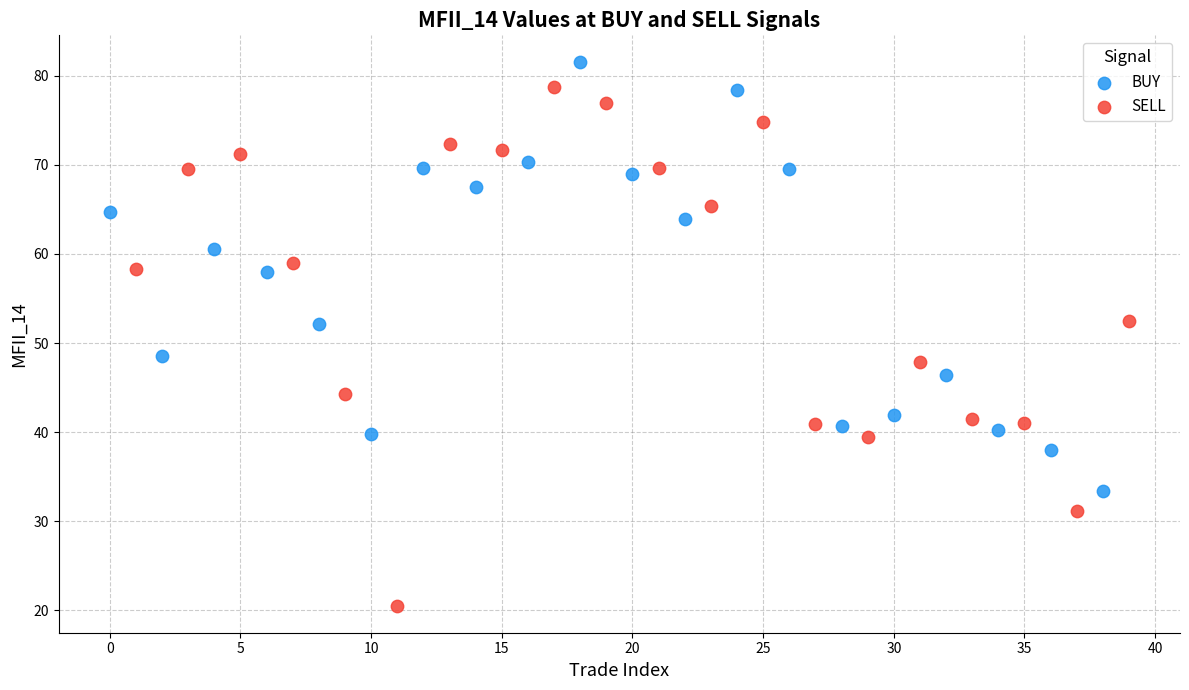

Which series has the largest Y range (max minus min)?

SELL